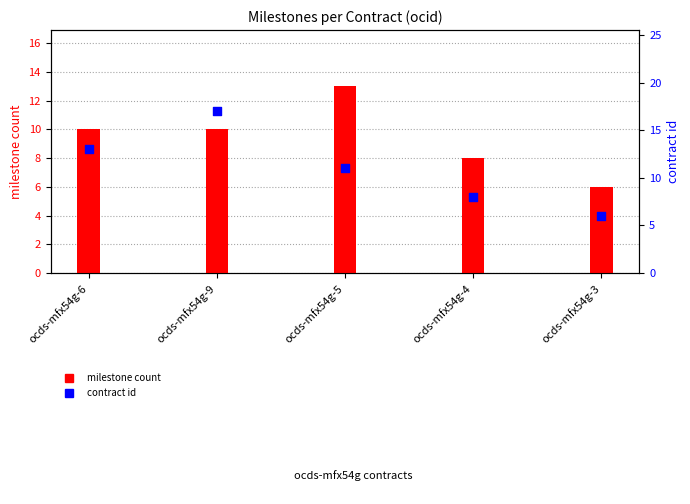

Which series contains the lowest Y value?

milestone count